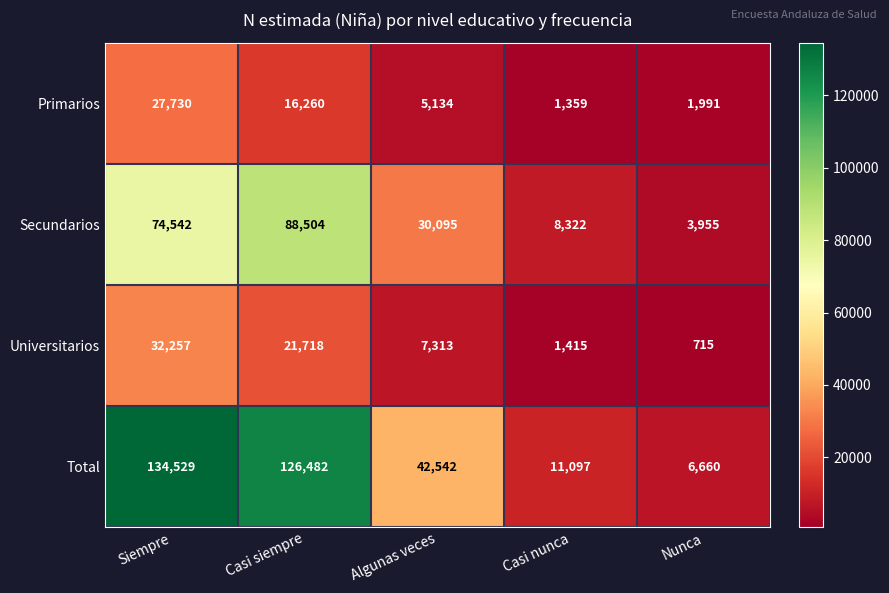

Reading left to right, transcribe all the data shown in this chart.

Primarios: 27730	16260	5134	1359	1991
Secundarios: 74542	88504	30095	8322	3955
Universitarios: 32257	21718	7313	1415	715
Total: 134529	126482	42542	11097	6660